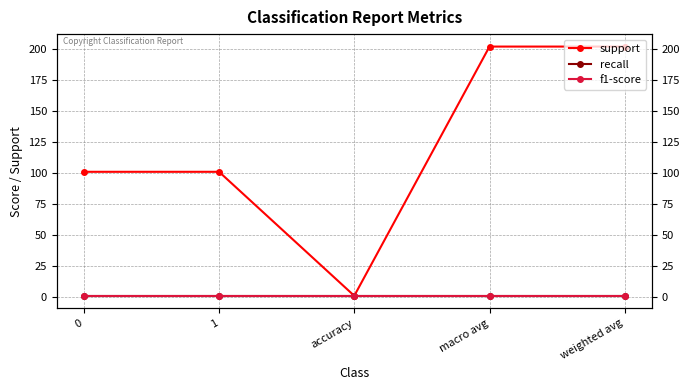

How many support values are between 101 and 202?

4